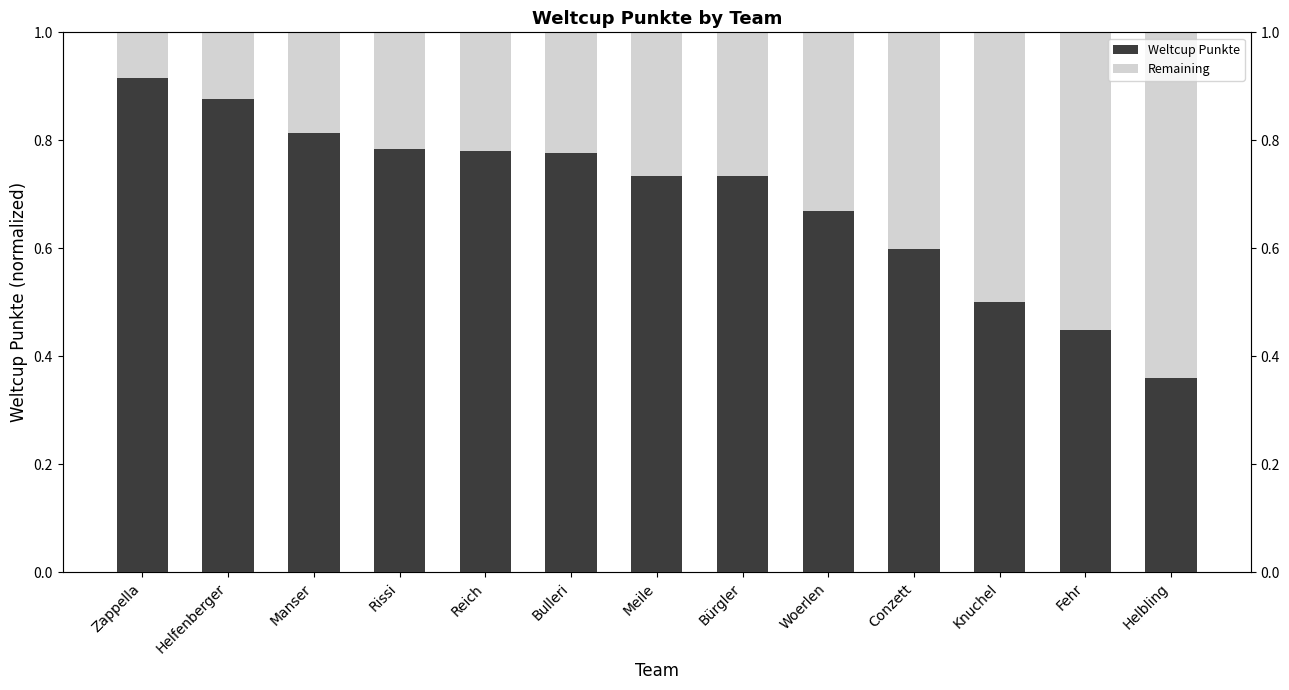

What is the smallest value displayed?

0.1